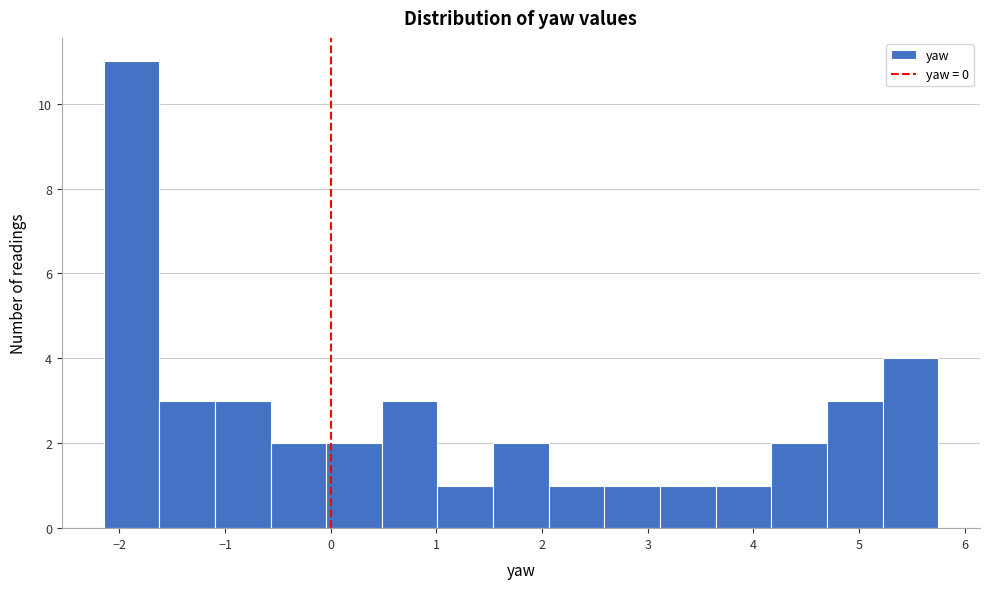

Reading left to right, transcribe this chart: for each bar, give the range it covers on the x-axis and its height. Neither the bar edges nor the heights are printed on the chart, so give them approximately, as read against the axes.

-2.1 to -1.6: 11
-1.6 to -1.1: 3
-1.1 to -0.6: 3
-0.6 to 0.0: 2
0.0 to 0.5: 2
0.5 to 1.0: 3
1.0 to 1.5: 1
1.5 to 2.1: 2
2.1 to 2.6: 1
2.6 to 3.1: 1
3.1 to 3.6: 1
3.6 to 4.2: 1
4.2 to 4.7: 2
4.7 to 5.2: 3
5.2 to 5.8: 4